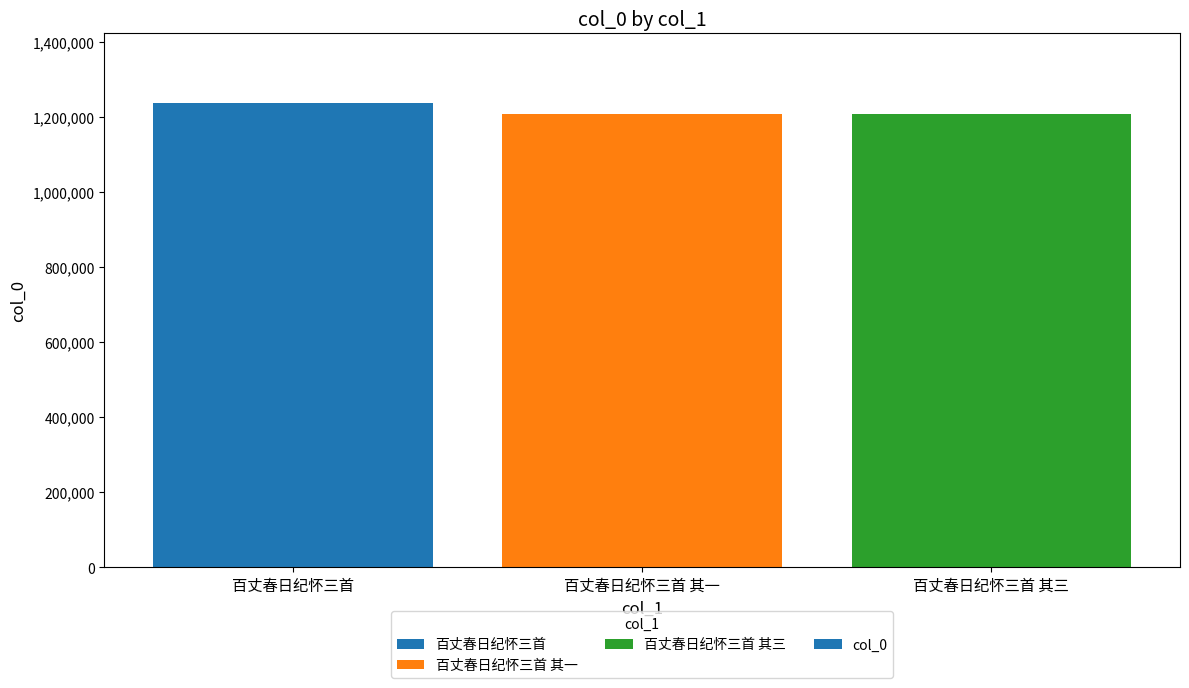

Count the number of data series in this chart.

1